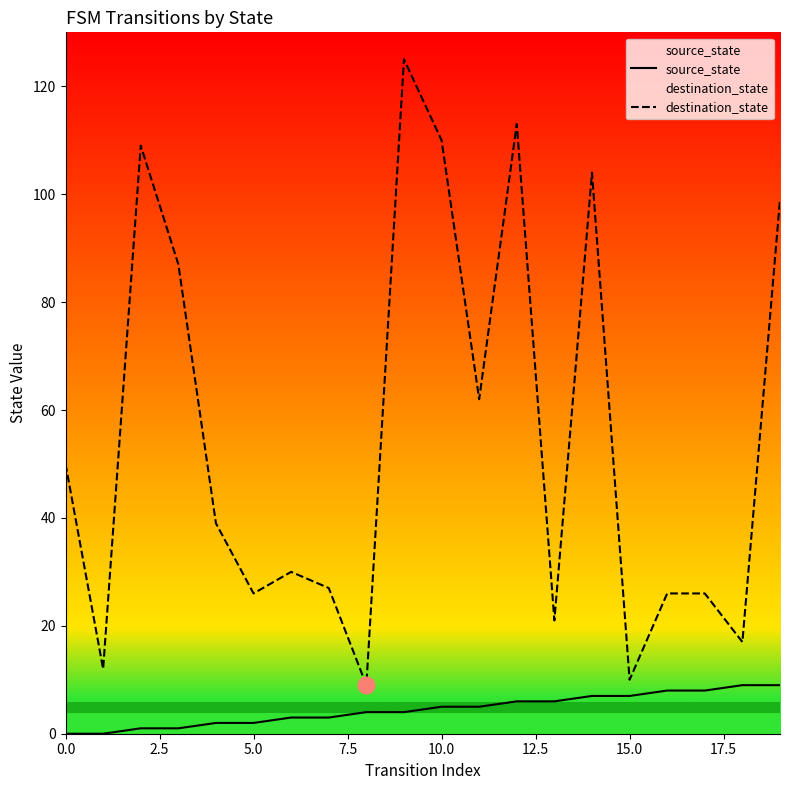

True or false: destination_state has a value of 98 at 11.

False